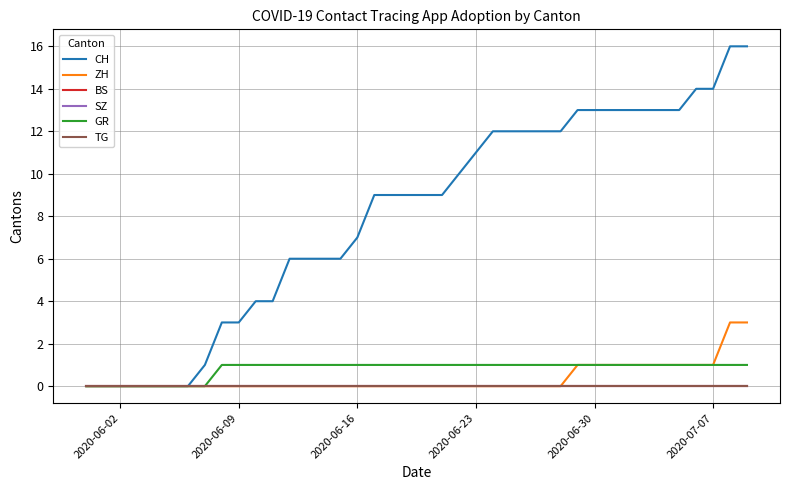

At how many categories does at least one series exceed 13?

4